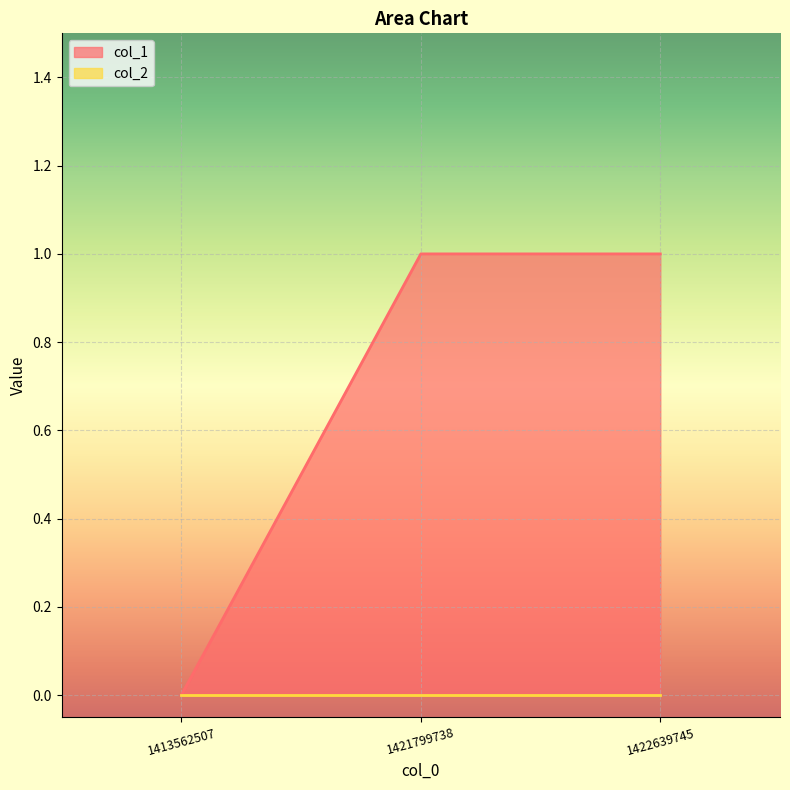

What is the sum of the values at 1422639745 and 1421799738?

2